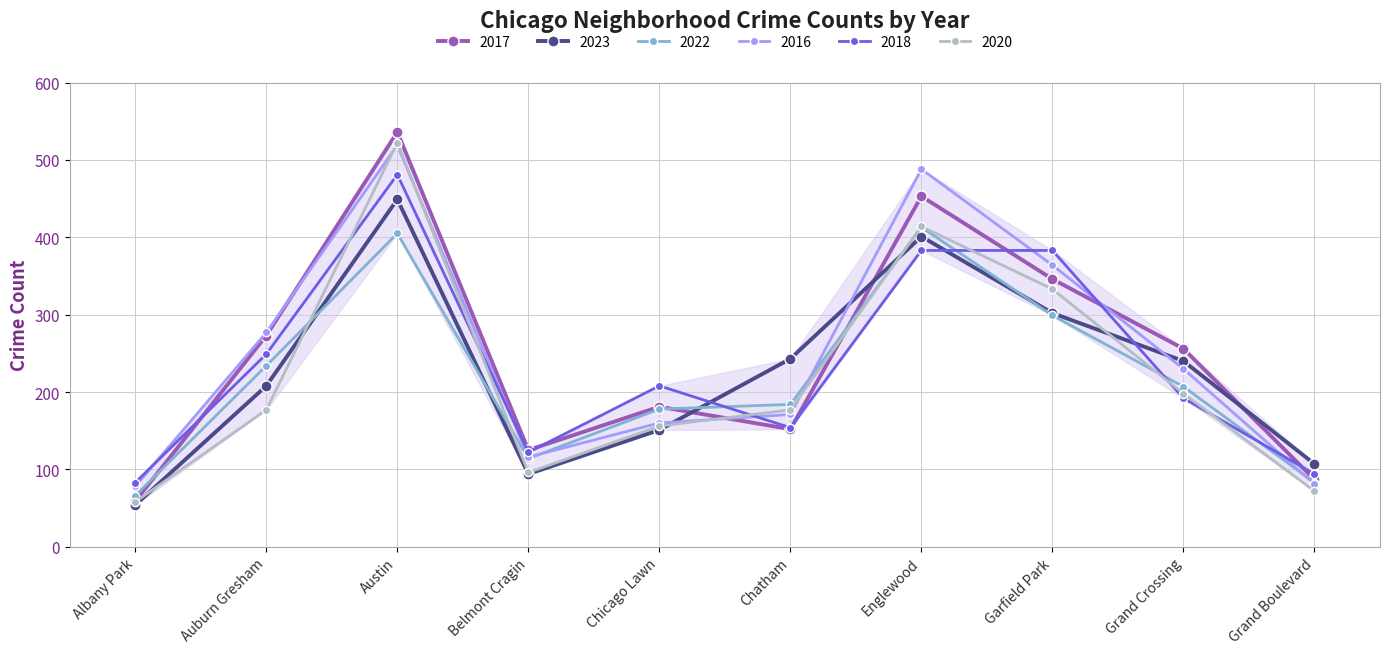

Rank the categories by 2017 value from highest to lowest.

Austin, Englewood, Garfield Park, Auburn Gresham, Grand Crossing, Chicago Lawn, Chatham, Belmont Cragin, Grand Boulevard, Albany Park